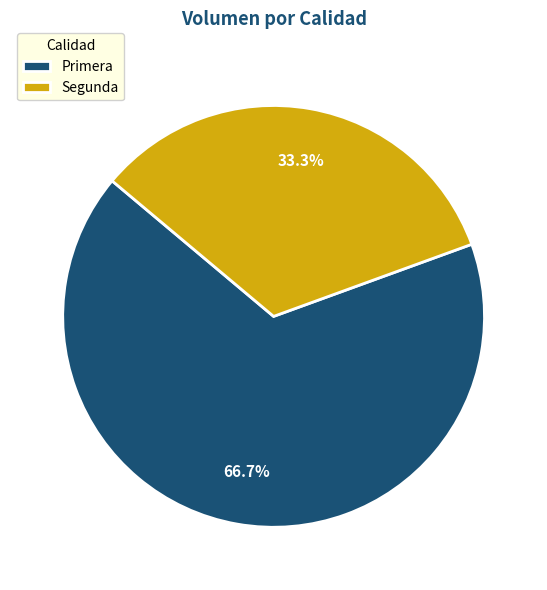

Which has a higher value, Primera or Segunda?

Primera